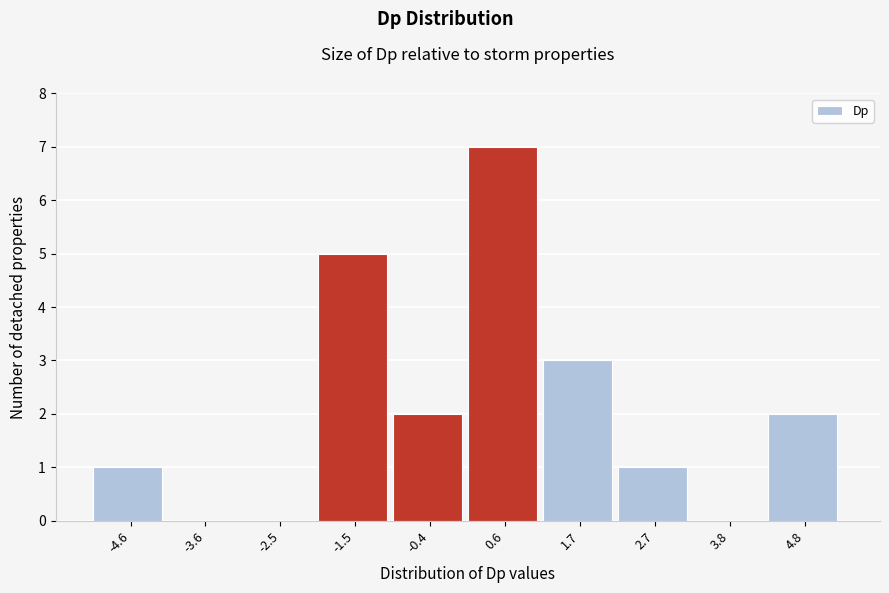

Reading left to right, list every bar in this chart as the range it spans on the x-axis followed by its height. Neither the bar edges nor the heights are printed on the chart, so give them approximately, as read against the axes.

-5.2 to -4.2: 1
-4.2 to -3.0: 0
-3.0 to -2.0: 0
-2.0 to -1.0: 5
-1.0 to 0.0: 2
0.0 to 1.2: 7
1.2 to 2.2: 3
2.2 to 3.2: 1
3.2 to 4.2: 0
4.2 to 5.4: 2